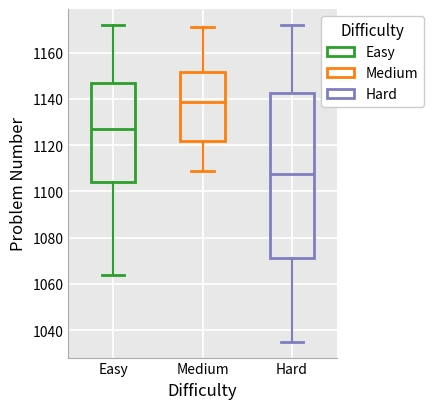

Reading left to right, read every box against the y-axis: the position of its median line, the range the box covers, and the ends of its whiskers. The values are not printed on the chart, so give them approximately, as read against the axis.

Easy: median 1128, box 1104 to 1148, whiskers 1064 to 1172
Medium: median 1138, box 1122 to 1152, whiskers 1110 to 1172
Hard: median 1108, box 1072 to 1142, whiskers 1036 to 1172